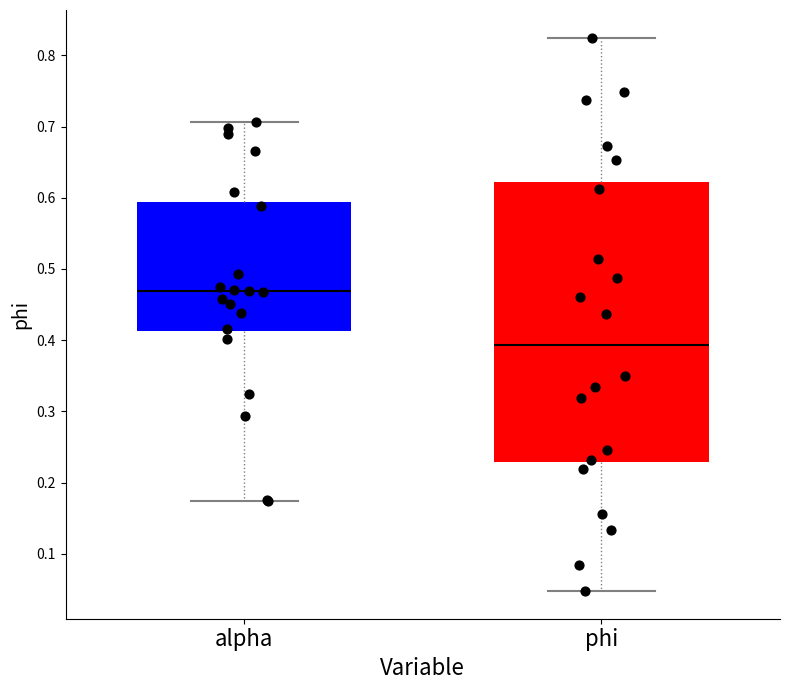

Which box is the tallest, from its lower edge to its upper edge?

phi